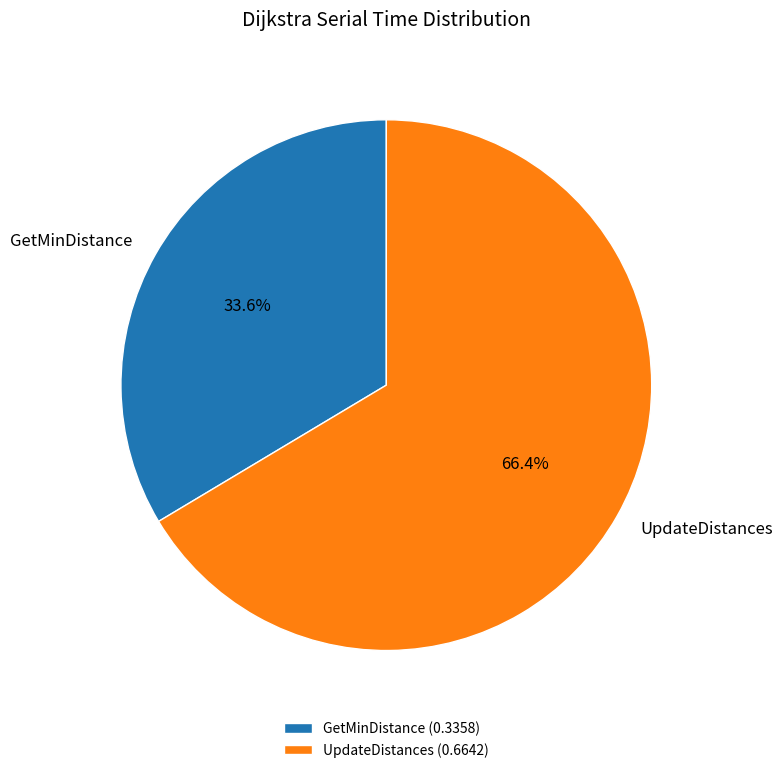

Which category accounts for the majority?

UpdateDistances